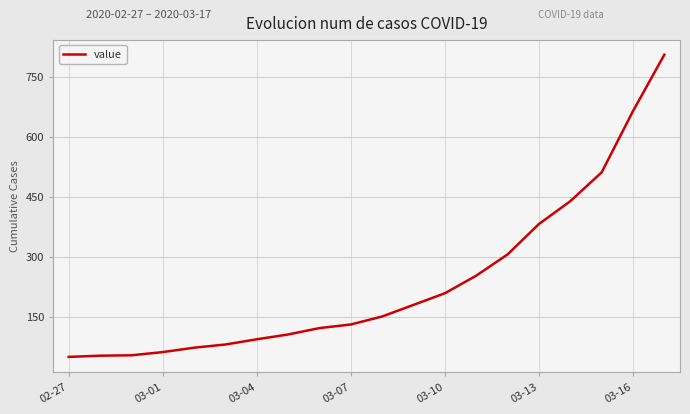

What is the difference between the maximum and minimum values?

755